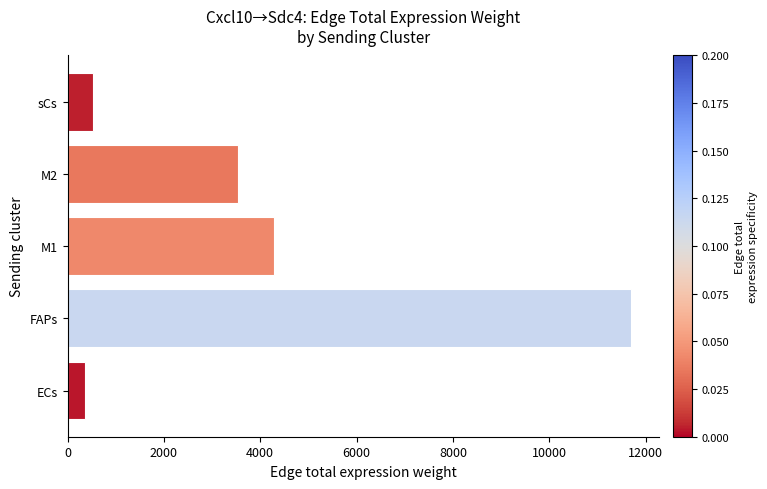

Where is the data nearest to the value 6022?

M1